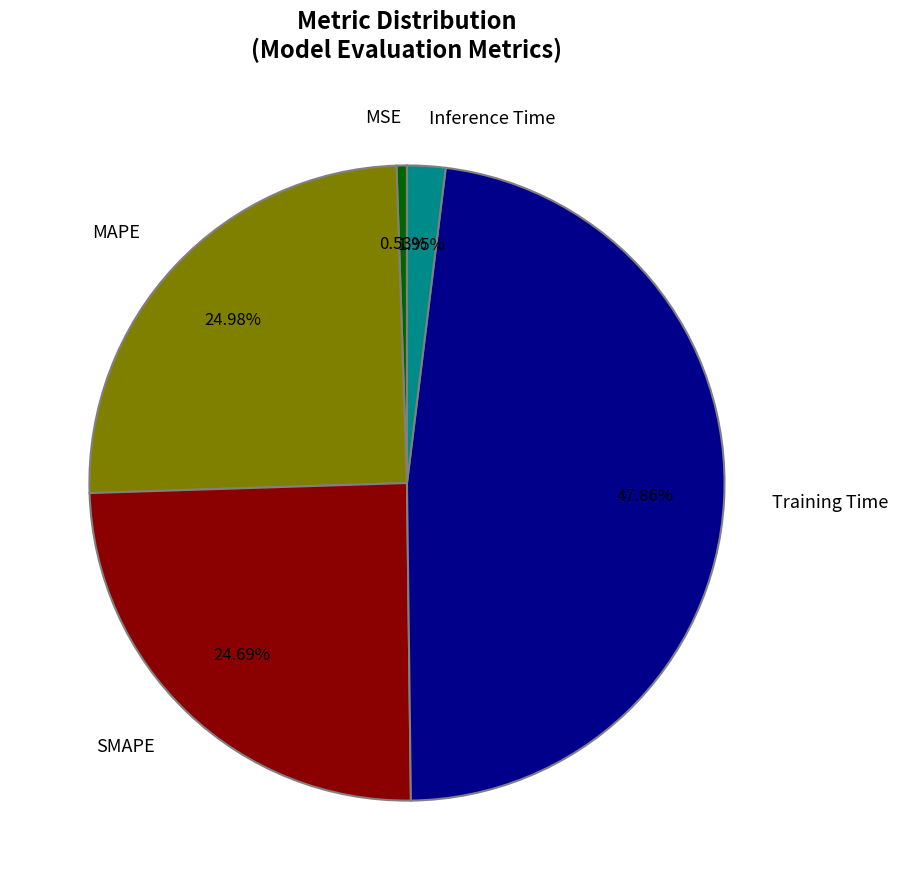

Does Inference Time represent more than half of the total?

No